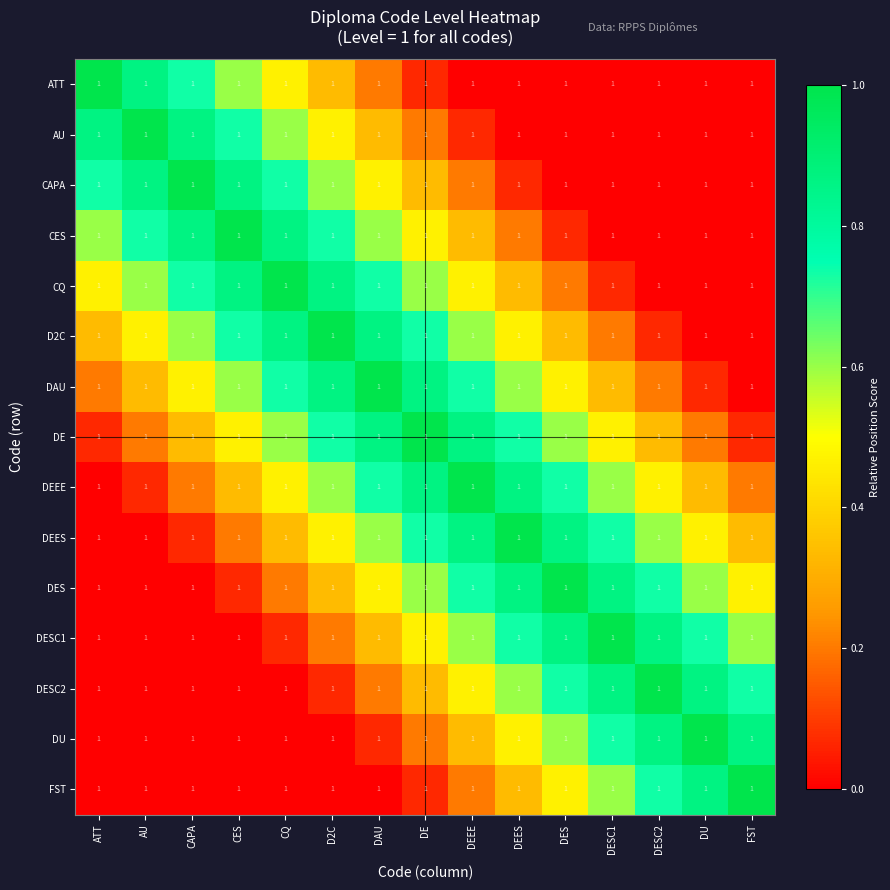

How many distinct data groups are displayed?

15